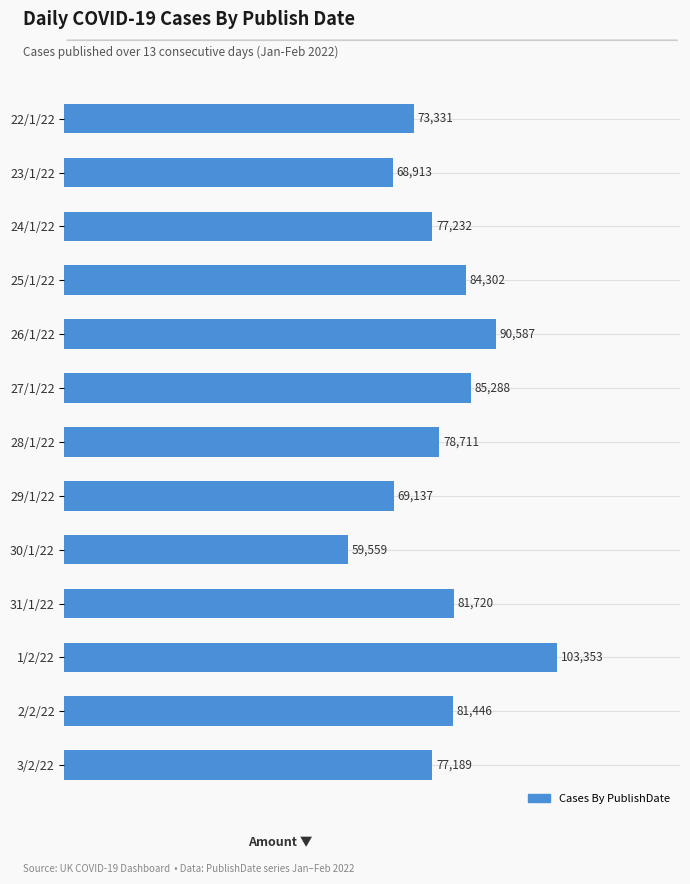

Which category has the highest value across all series?

1/2/22